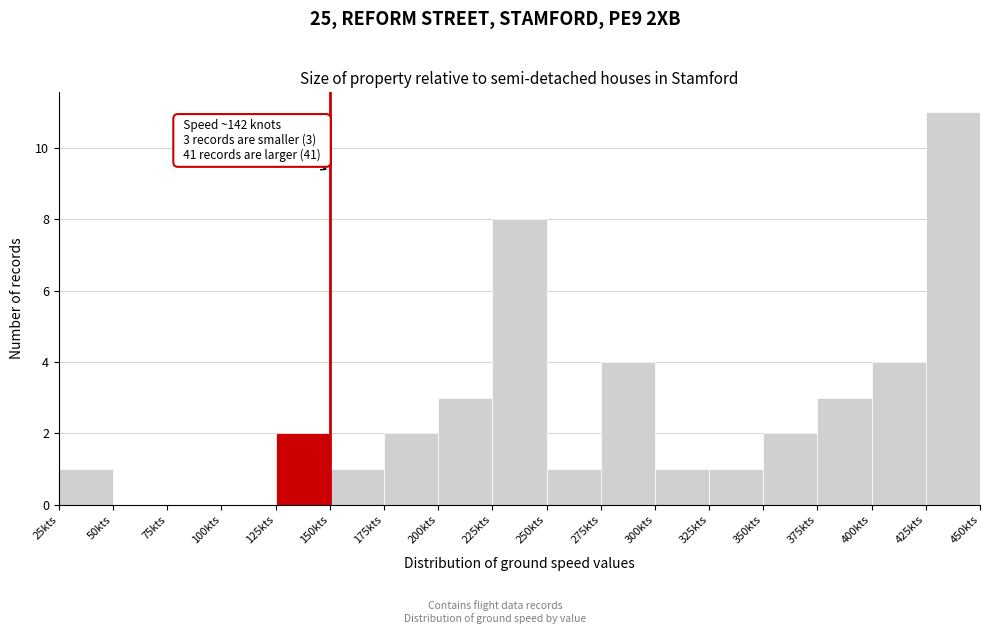

Over which range of the x-axis is the bar tallest?

425 to 450